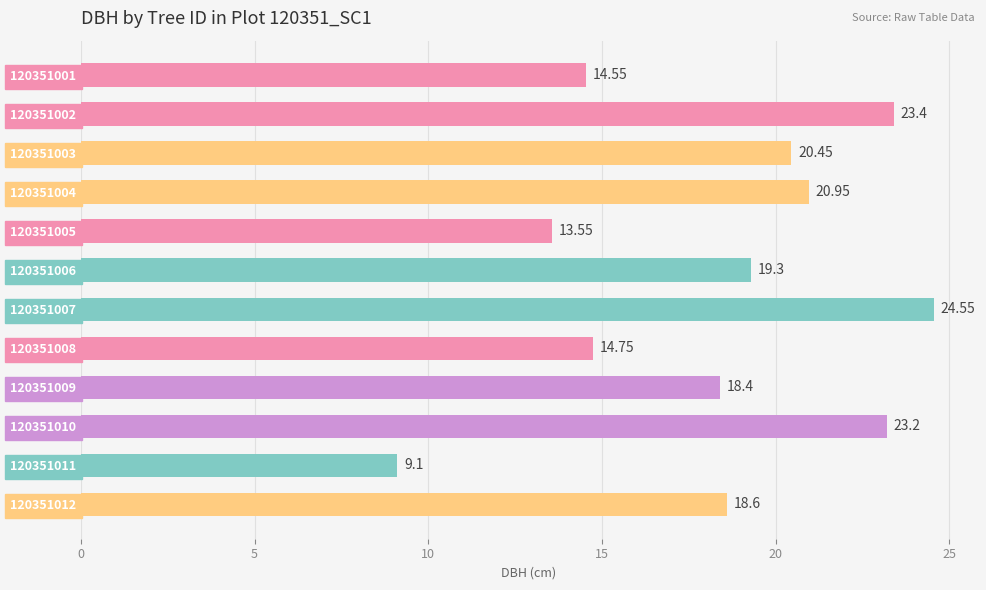

How many data points are less than 19?

6